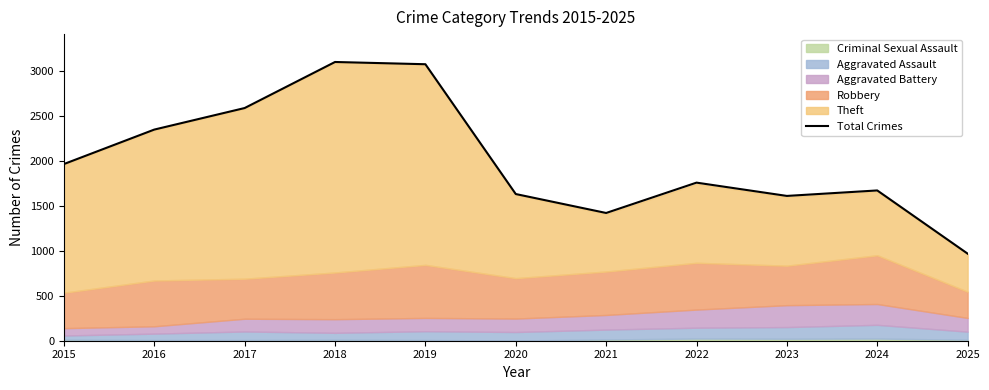

Where does the data first go above 1761?

2015